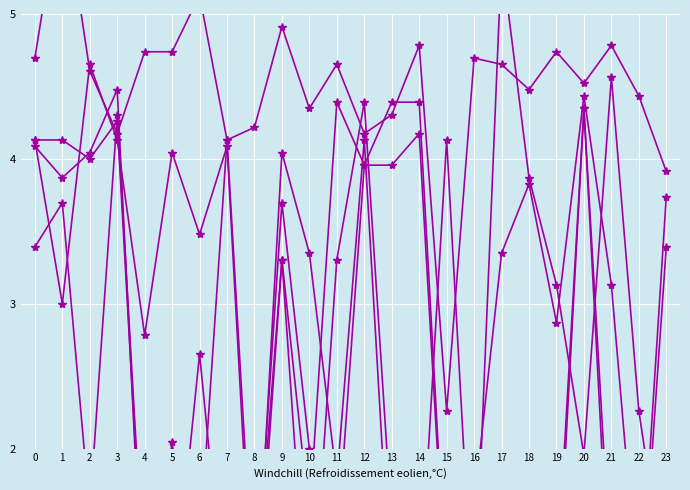

Rank the series by their maximum value, from lowest to highest.

col_19, col_15, col_17, col_13, col_12, col_9